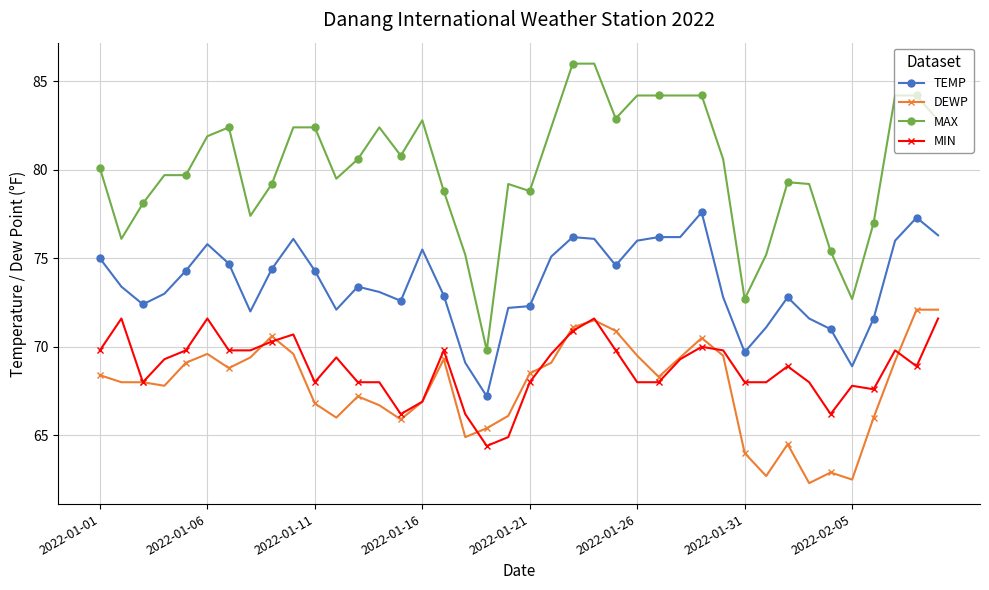

What is the maximum value for MAX?

86.0